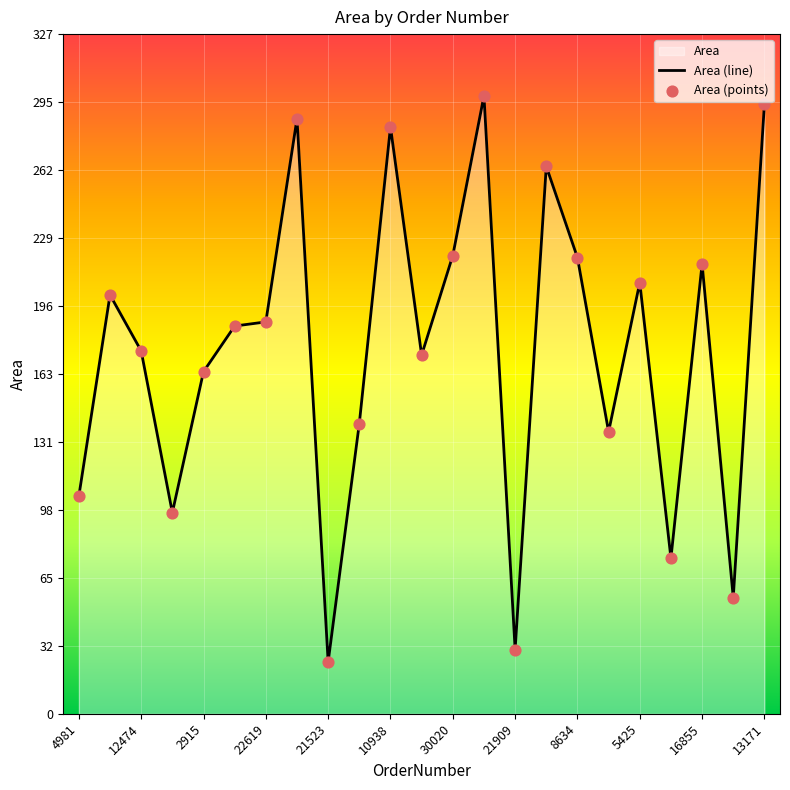

What is the change in value from 12474 to 8634?

+45